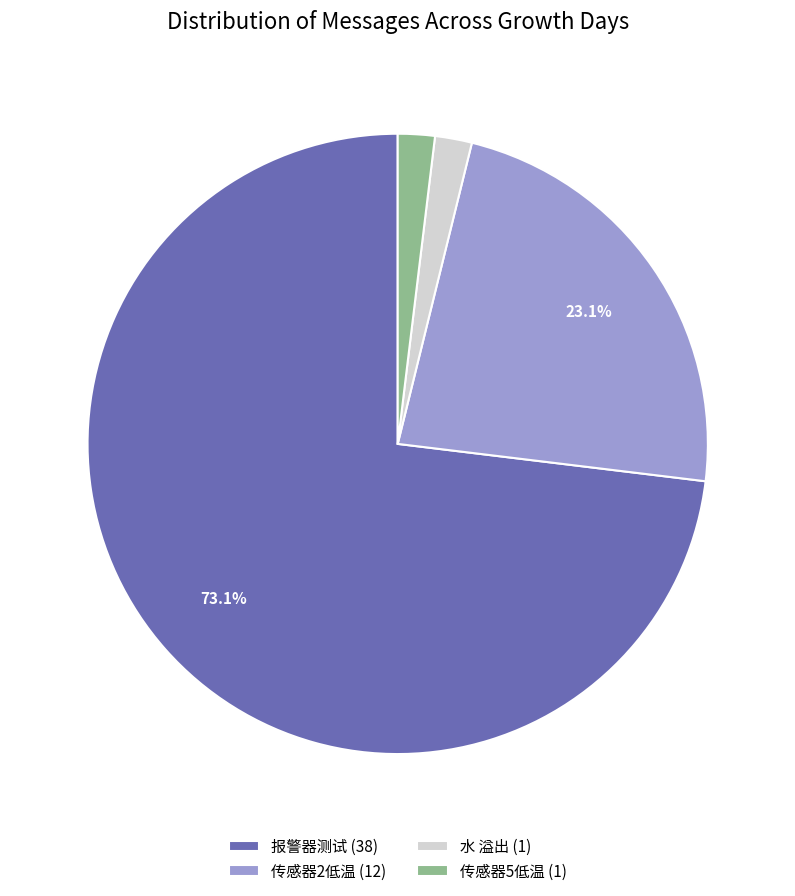

Does 传感器5低温 account for over 50% of the chart?

No